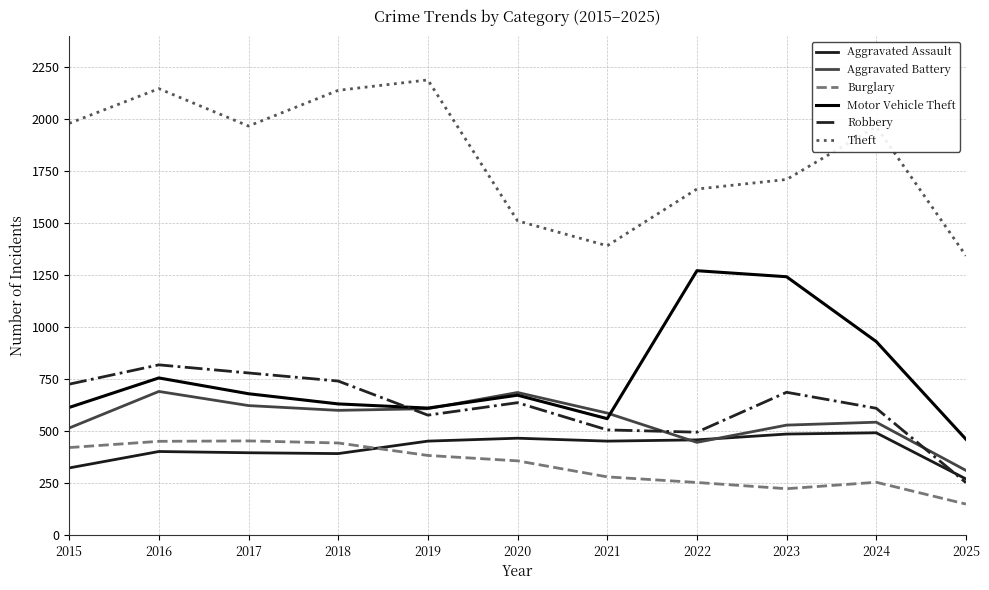

At which label does Burglary first exceed 357?

2015